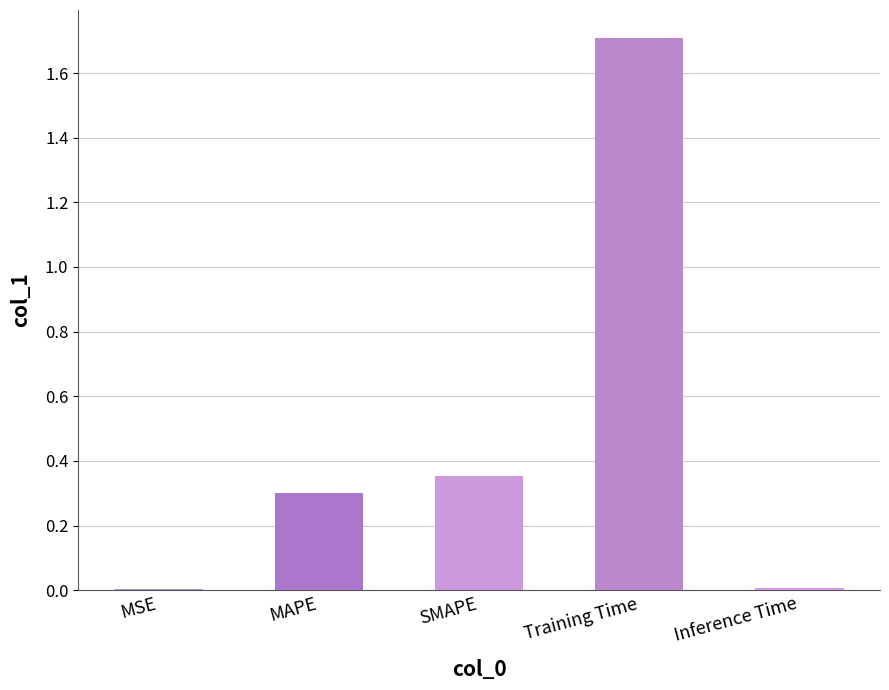

What is the change in value from SMAPE to Inference Time?

-0.3